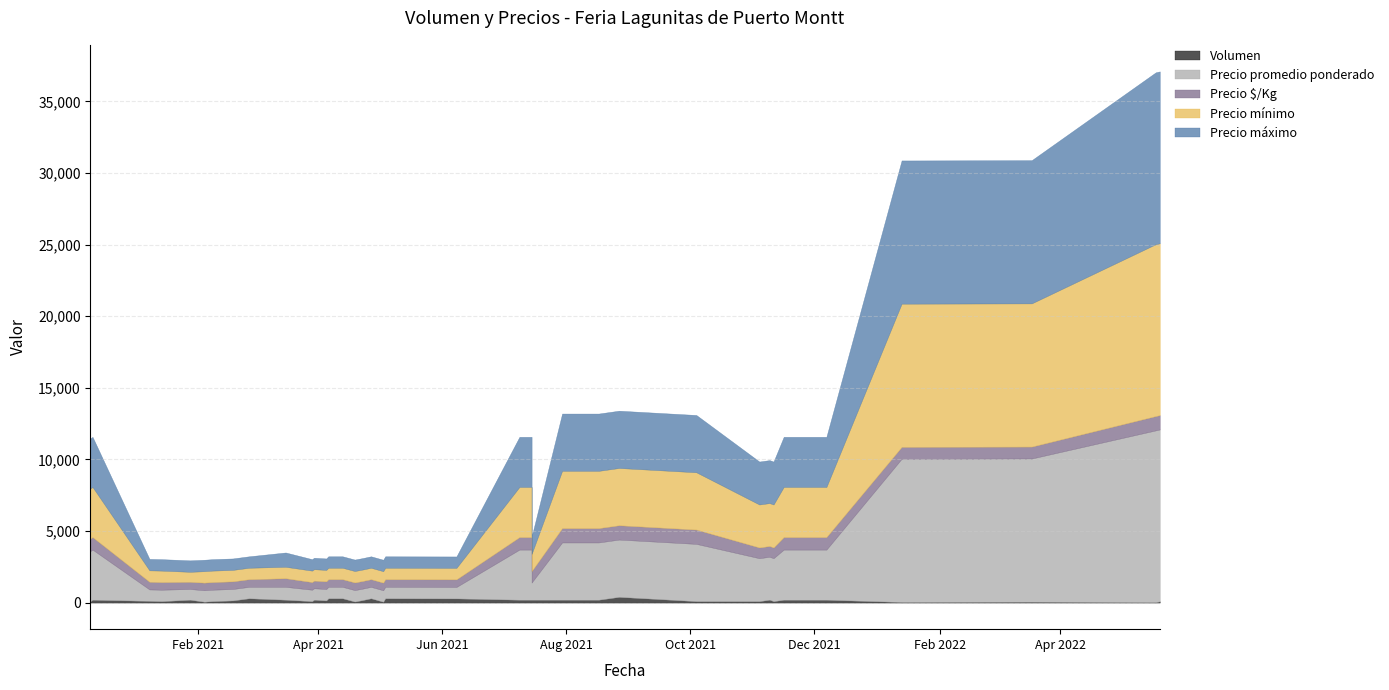

What is the total value across all series at 36?

3053